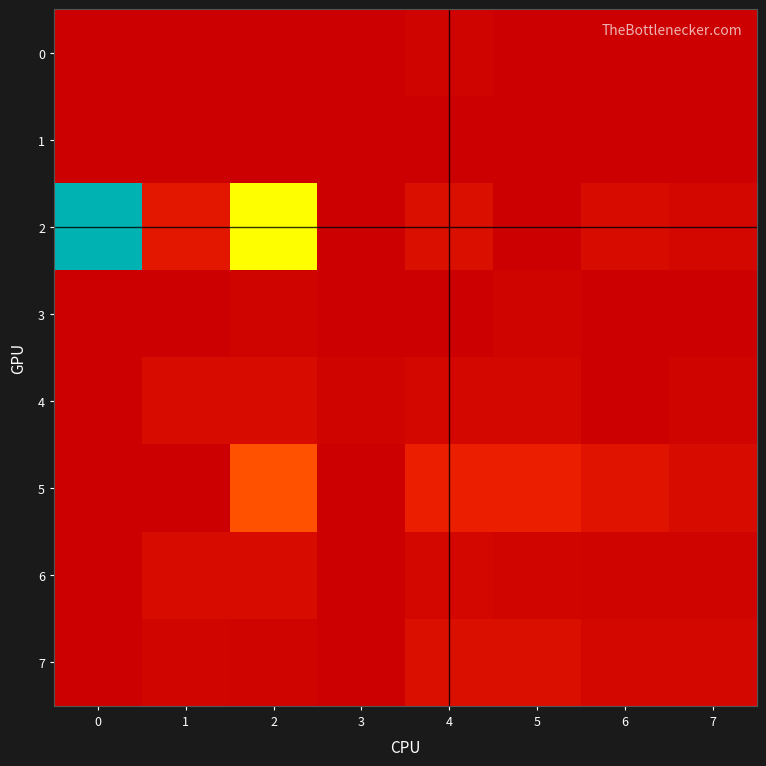

Rank the series at 1 from lowest to highest value.

0, 1, 3, 5, 7, 4, 6, 2